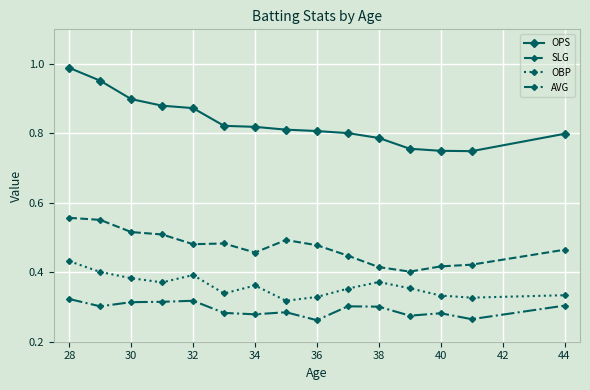

Which series has the largest total across all categories?

OPS